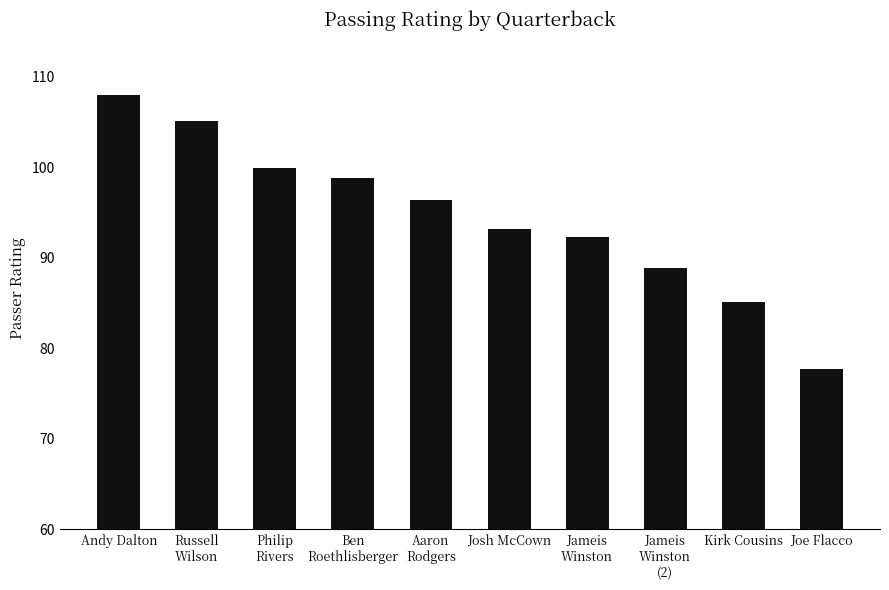

Reading left to right, extract all data points from this chart.

Andy Dalton=107.9	Russell
Wilson=105.2	Philip
Rivers=99.9	Ben
Roethlisberger=98.8	Aaron
Rodgers=96.3	Josh McCown=93.2	Jameis
Winston=92.3	Jameis
Winston
(2)=88.8	Kirk Cousins=85.2	Joe Flacco=77.8